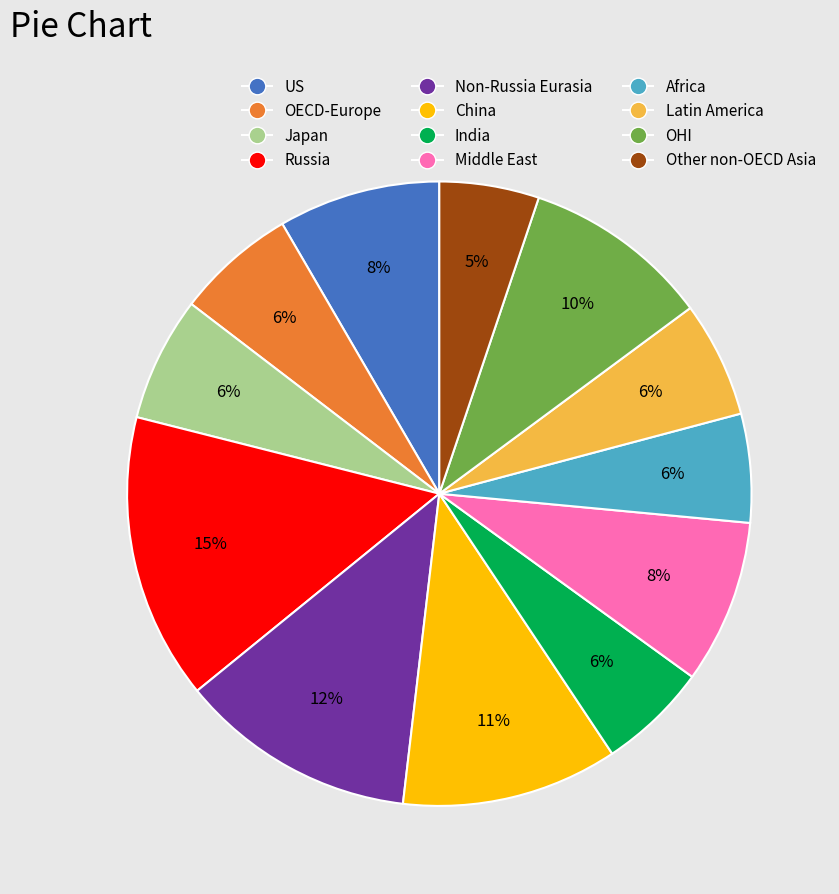

Count the number of slices in the pie.

12